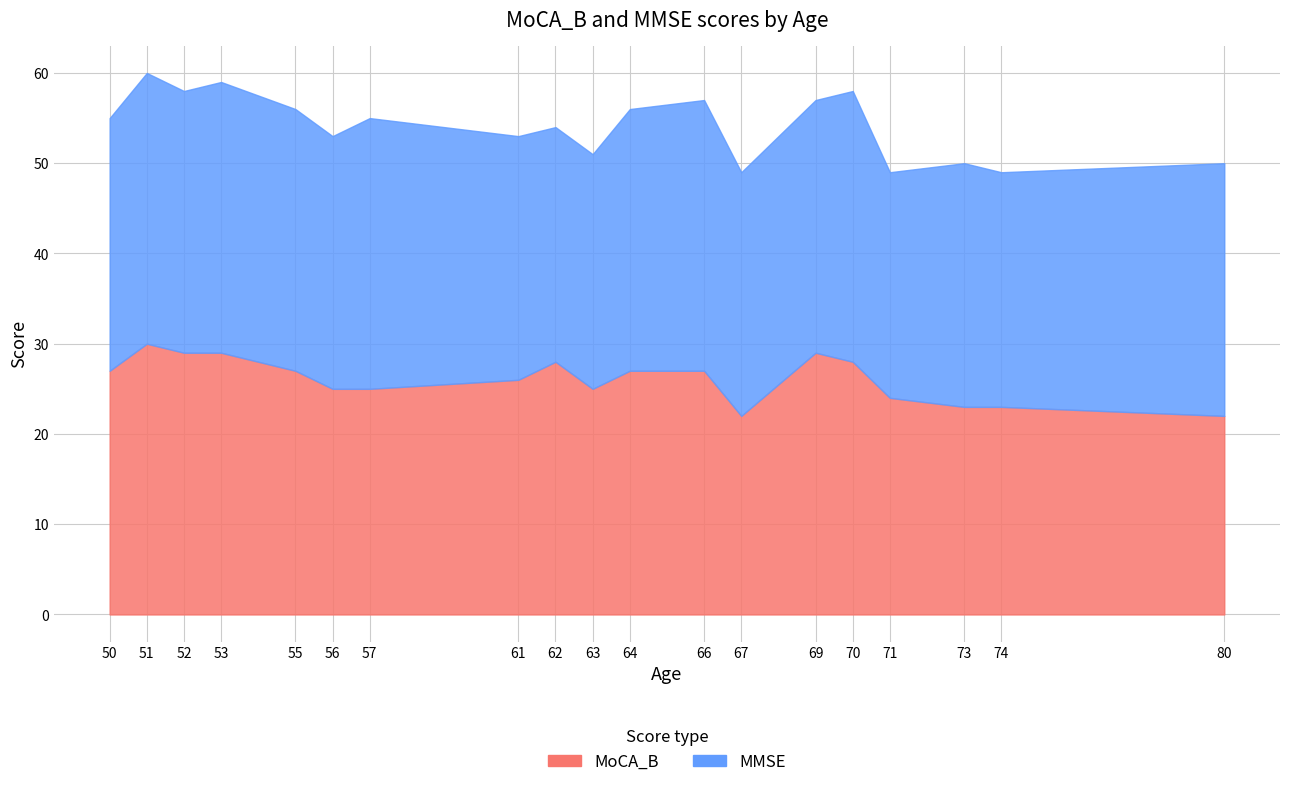

Between 64 and 69, which series saw the biggest shift?

MoCA_B